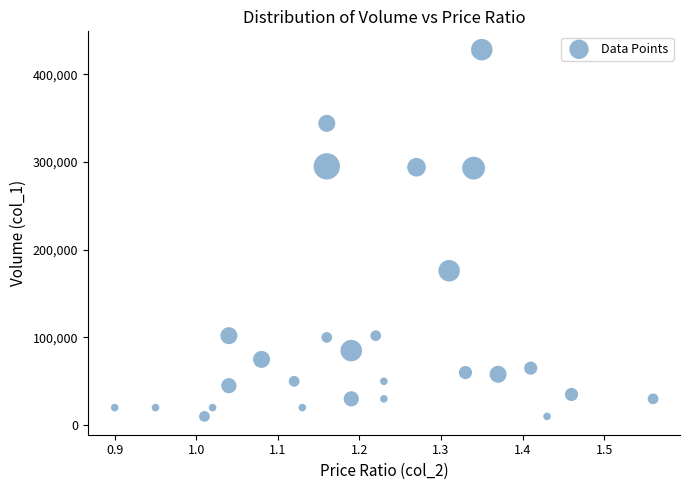

What is the range of Y values (max minus min)?

418000